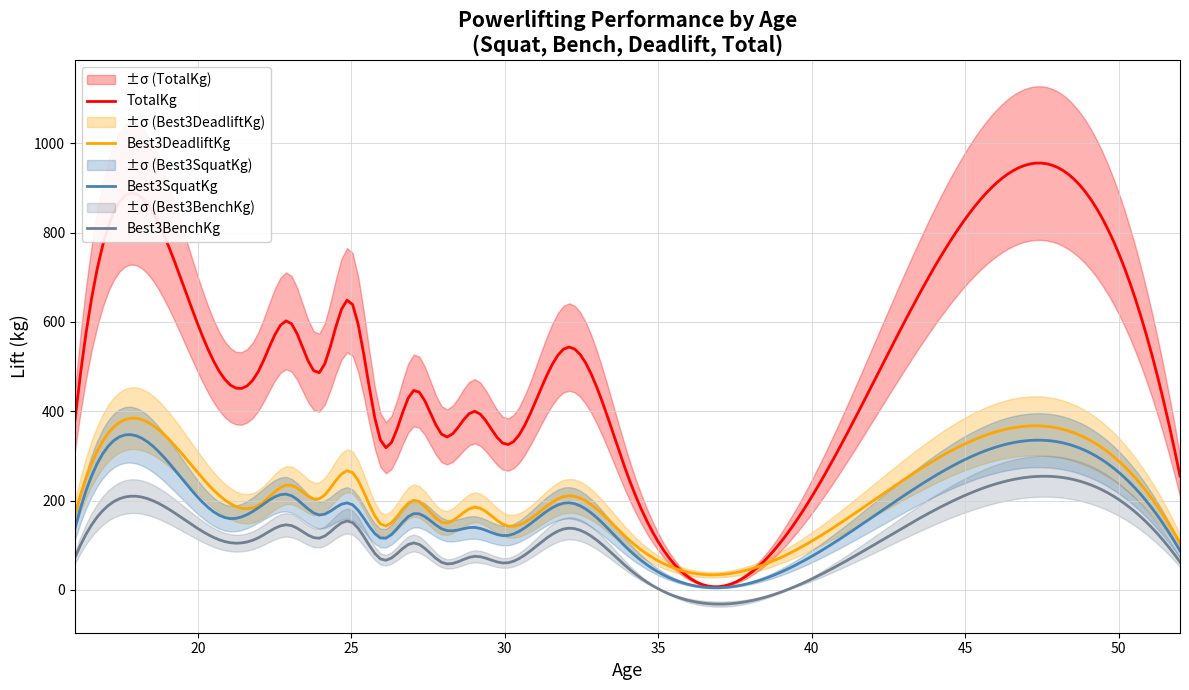

True or false: Best3SquatKg and TotalKg cross at least once.

False